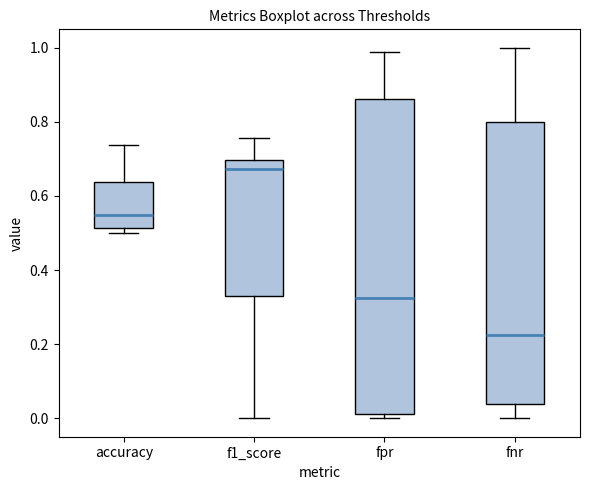

Reading left to right, transcribe this box plot: for each box, give where its median line is, the range the box spans, and where its two whiskers end, as read against the y-axis. The values are not printed on the chart, so give them approximately, as read against the axis.

accuracy: median 0.56, box 0.52 to 0.64, whiskers 0.50 to 0.74
f1_score: median 0.68, box 0.32 to 0.70, whiskers 0.00 to 0.76
fpr: median 0.32, box 0.02 to 0.86, whiskers 0.00 to 0.98
fnr: median 0.22, box 0.04 to 0.80, whiskers 0.00 to 1.00